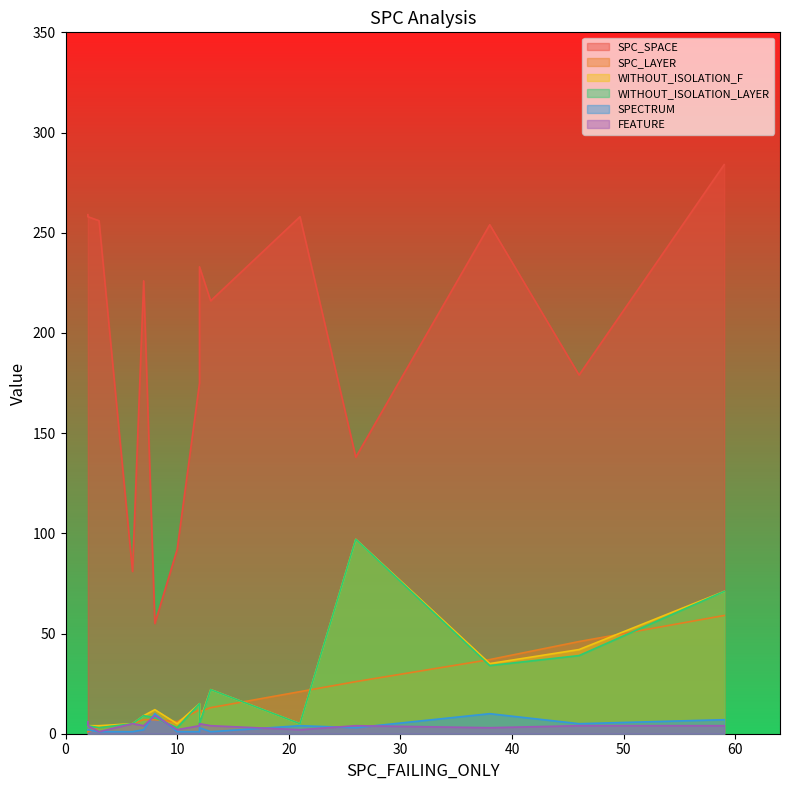

How many data points does each series have?

15